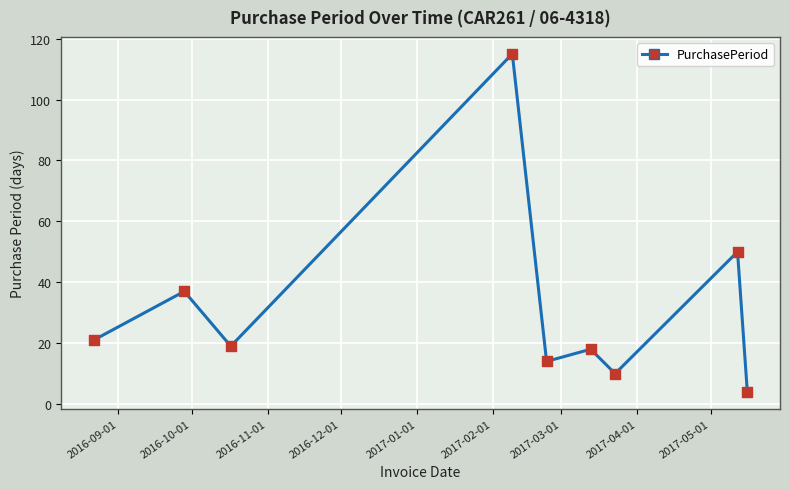

What is the minimum value shown in the chart?

4